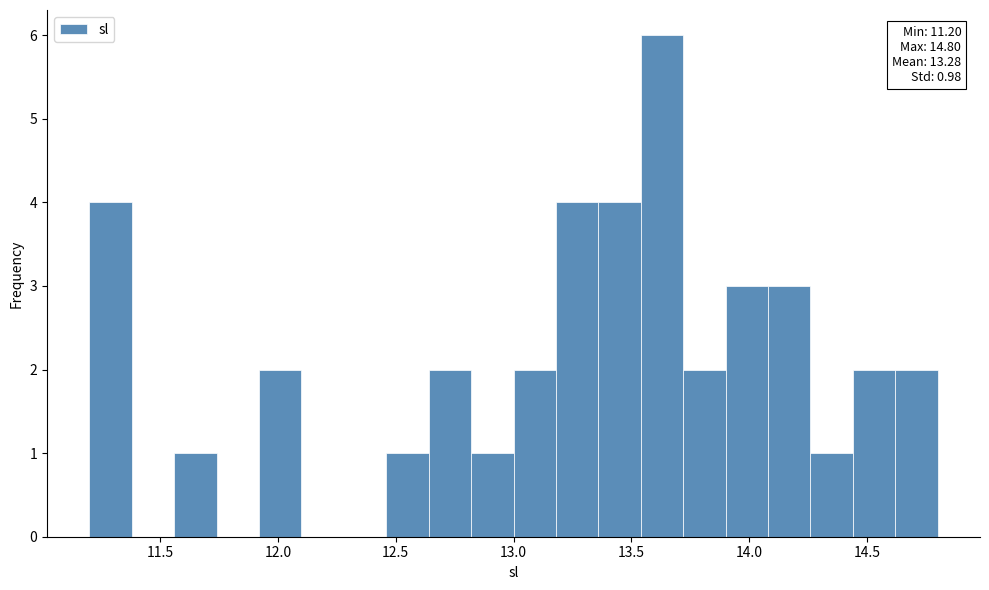

Read against the x-axis, roughly where is the centre of the tallest bar?

13.65